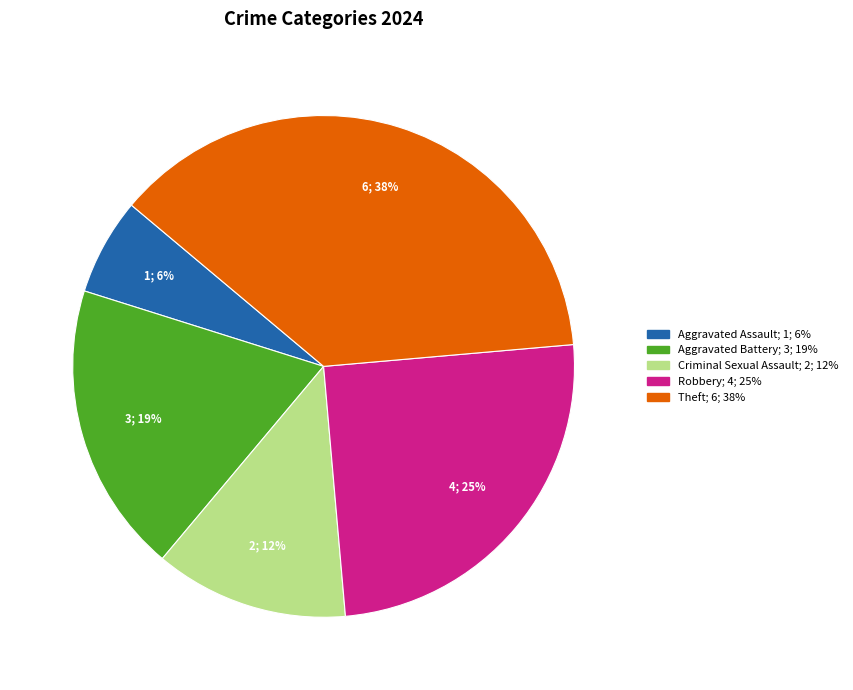

To the nearest percent, what is the average slice percentage?

20%